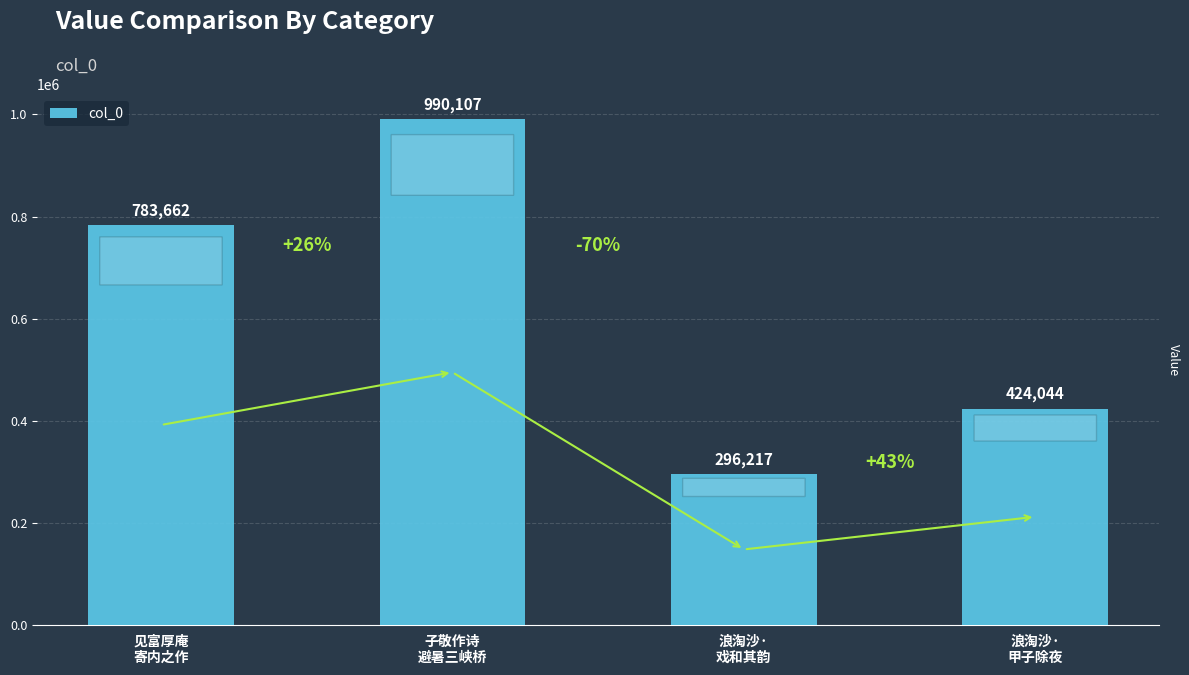

What is the label of the 2nd bar from the right?

浪淘沙·
戏和其韵